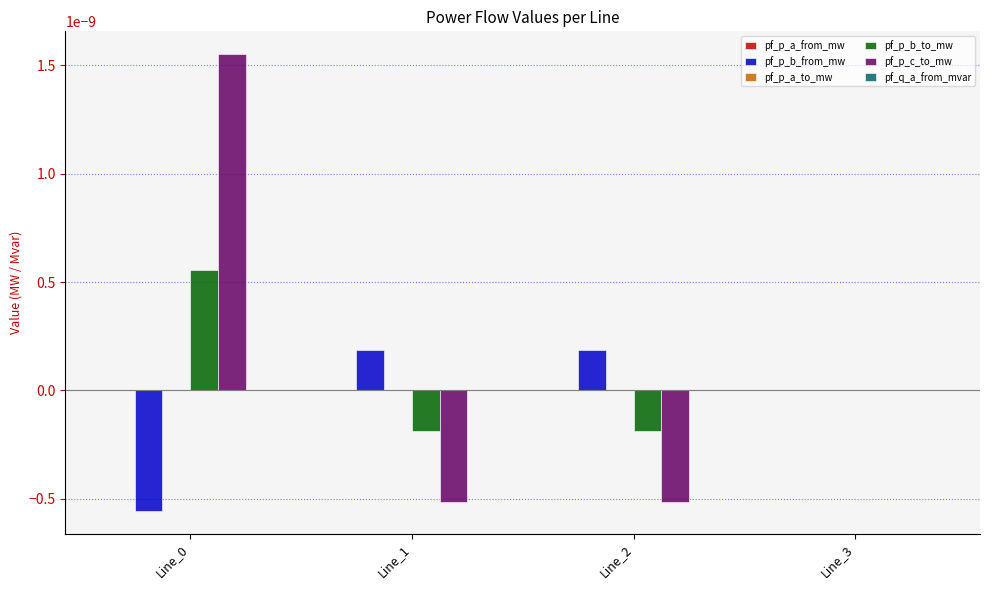

How many series are shown in this chart?

6